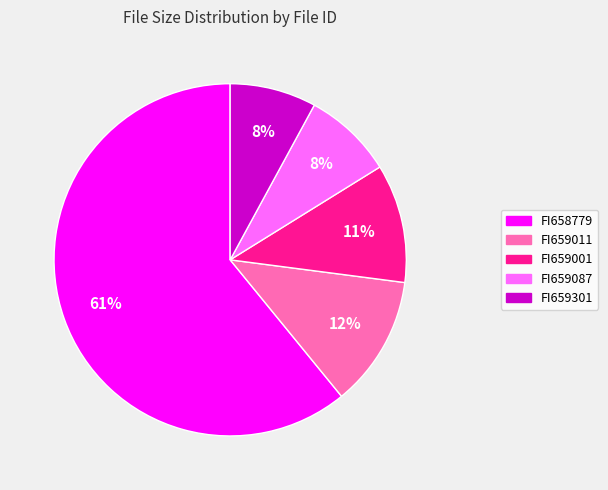

To the nearest percent, what percentage of the pie is FI659087?

8%